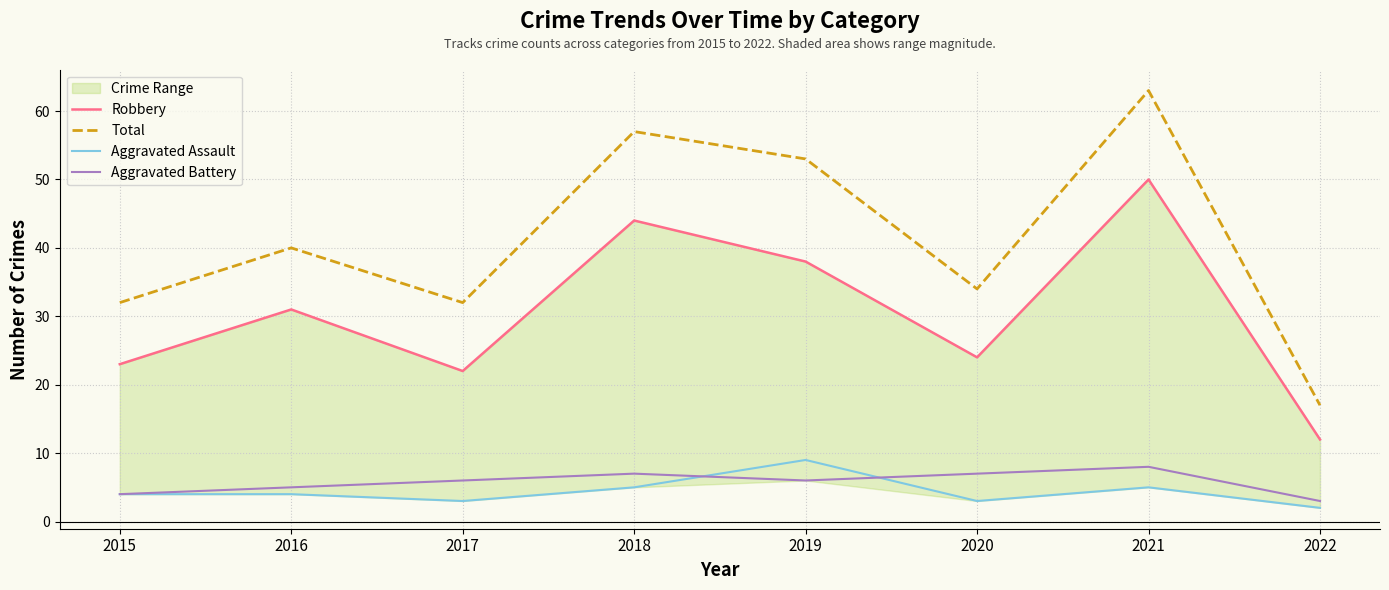

At which category is the sum across all series the highest?

2021